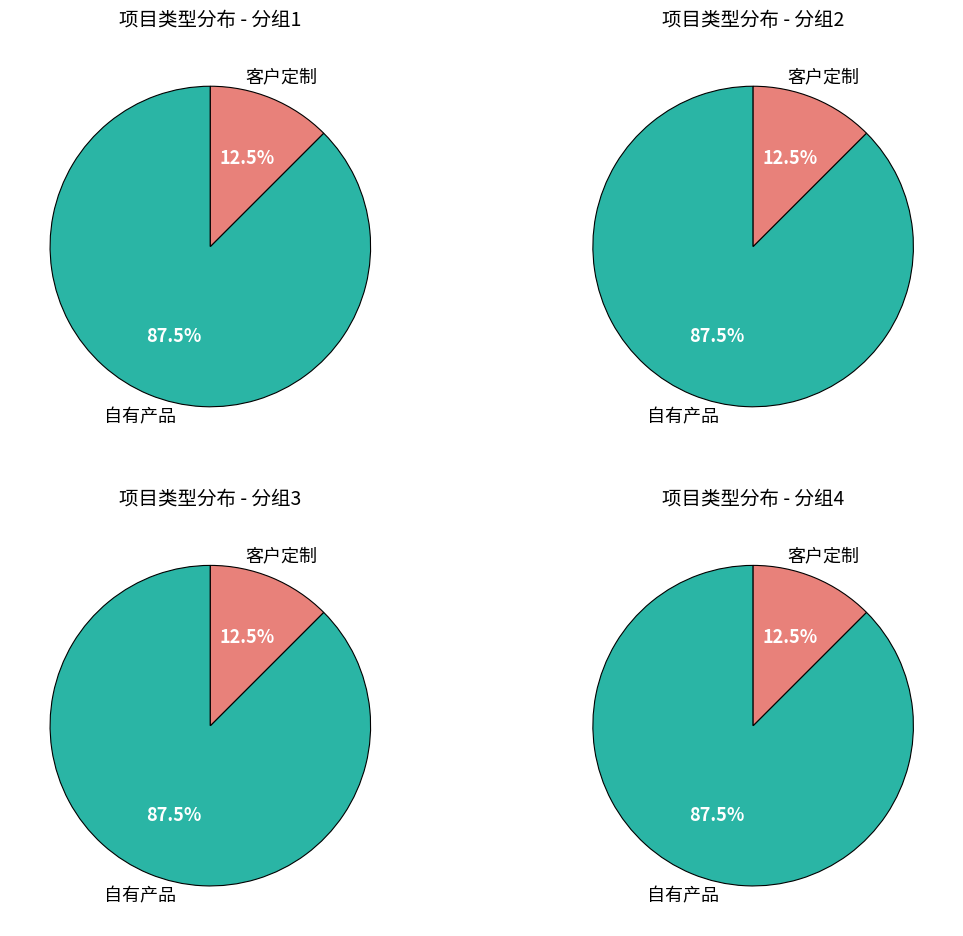

Count the number of slices in the pie.

2